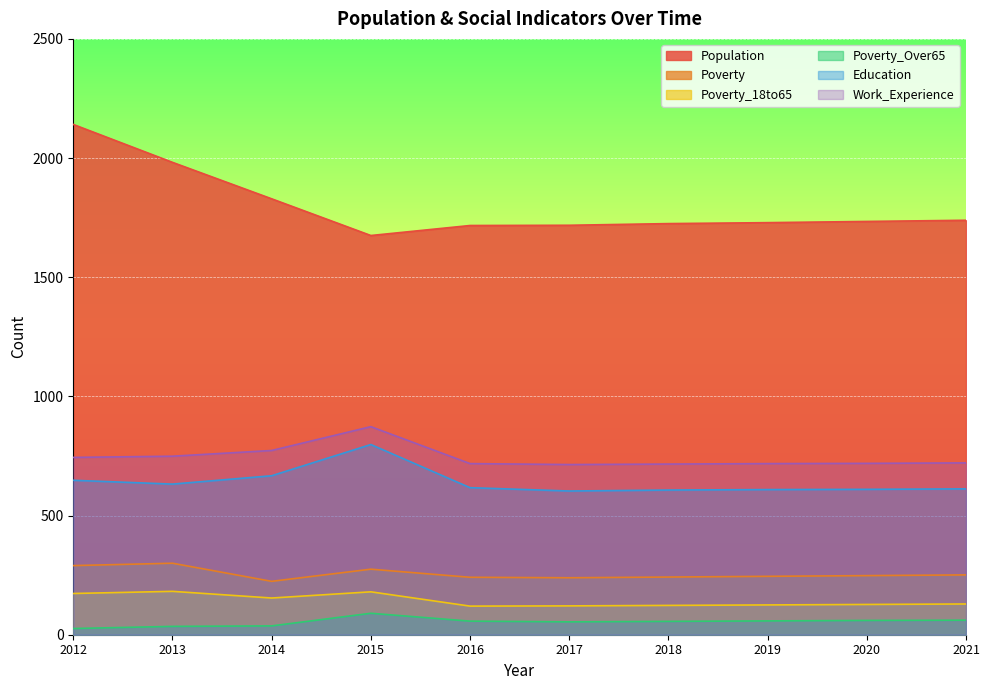

Rank the series at 2021 from lowest to highest value.

Poverty_Over65, Poverty_18to65, Poverty, Education, Work_Experience, Population